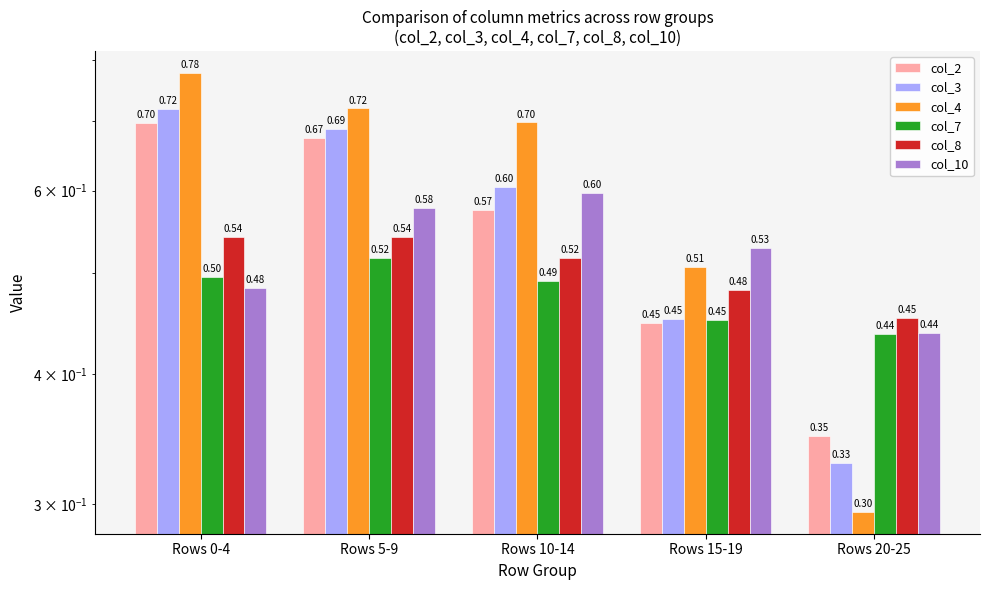

The col_3 series shows 0.3 at Rows 20-25. True or false?

True